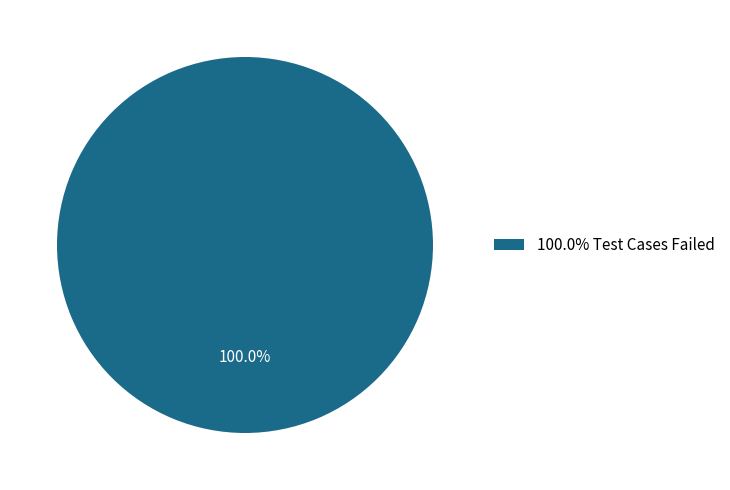

What is the majority slice?

100.0% Test Cases Failed